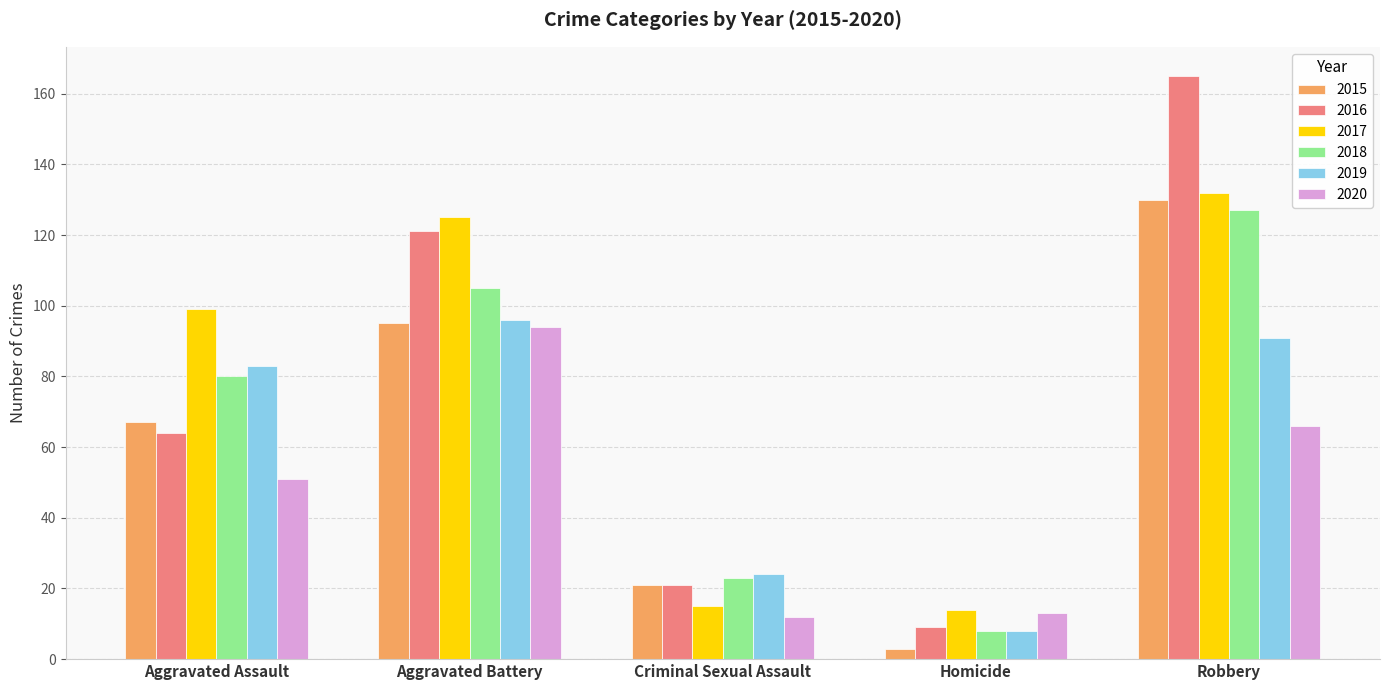

What is the total value across all series at Homicide?

55